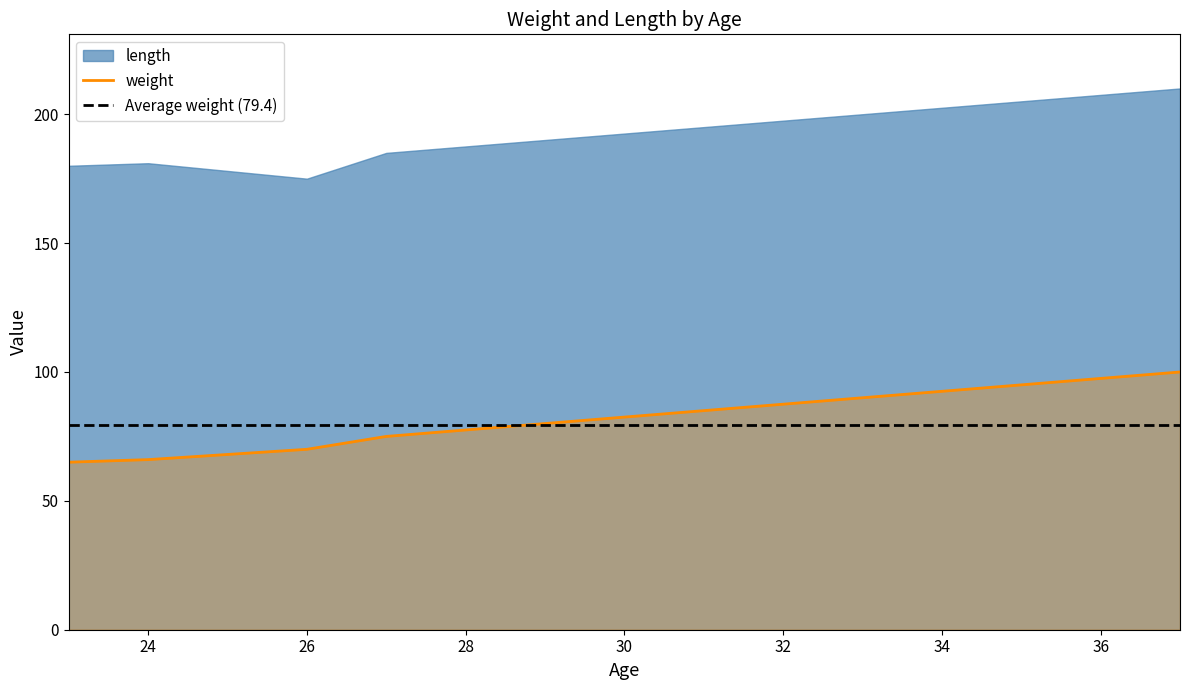

Does the chart have visible grid lines?

No